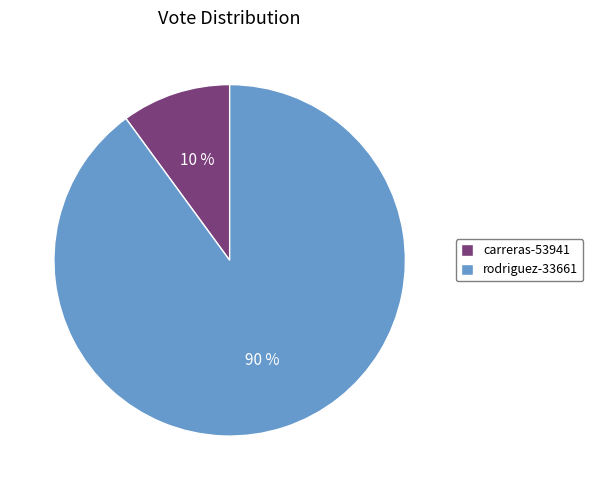

To the nearest percent, what is the difference between the rodriguez-33661 and carreras-53941 slice percentages?

80%